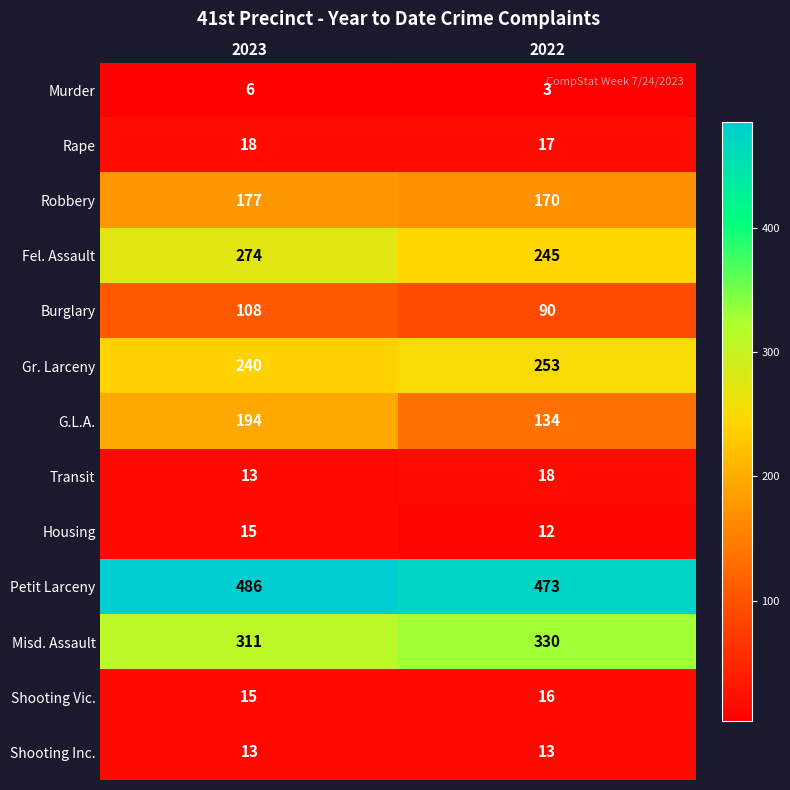

The value of Housing at 2022 is 21. True or false?

False